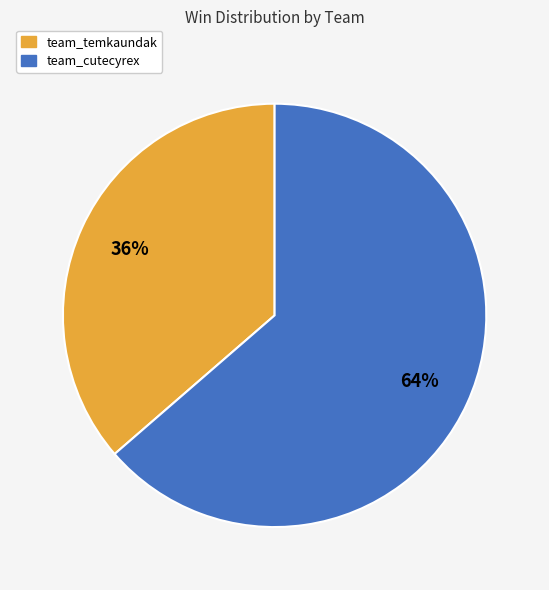

Which slice is the smallest?

team_temkaundak